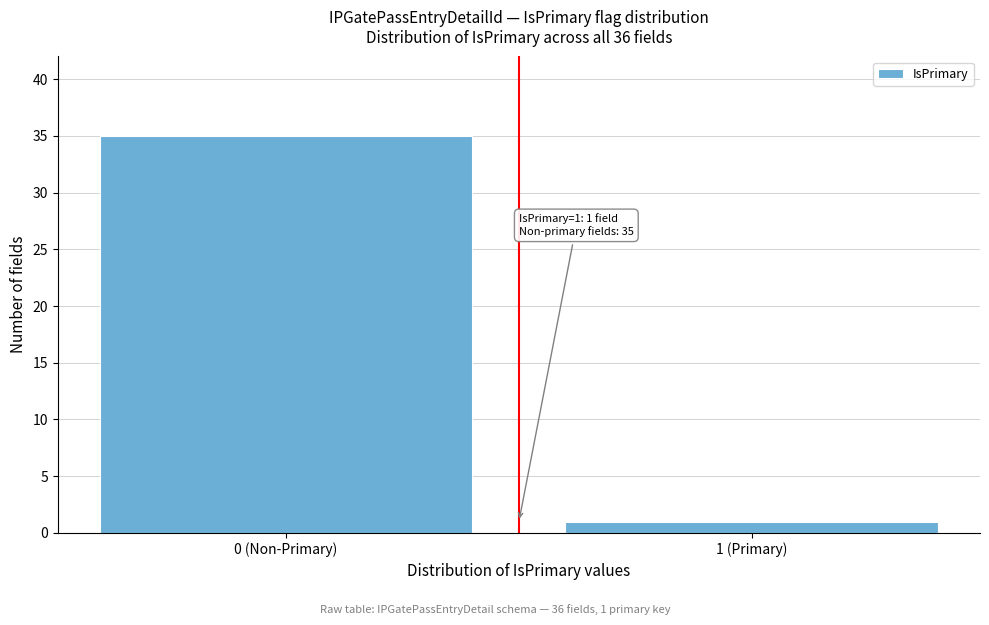

Reading left to right, extract all data points from this chart.

35	1